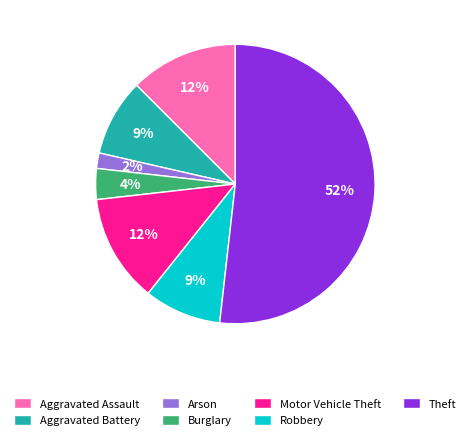

To the nearest percent, what percentage of the pie is Burglary?

4%